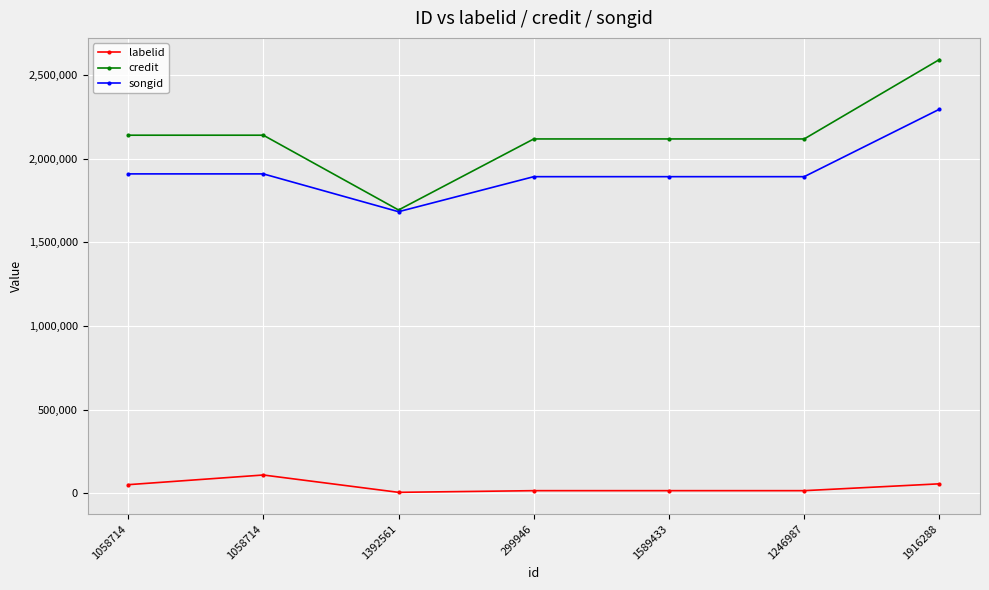

What are all the series names shown in the legend?

labelid, credit, songid